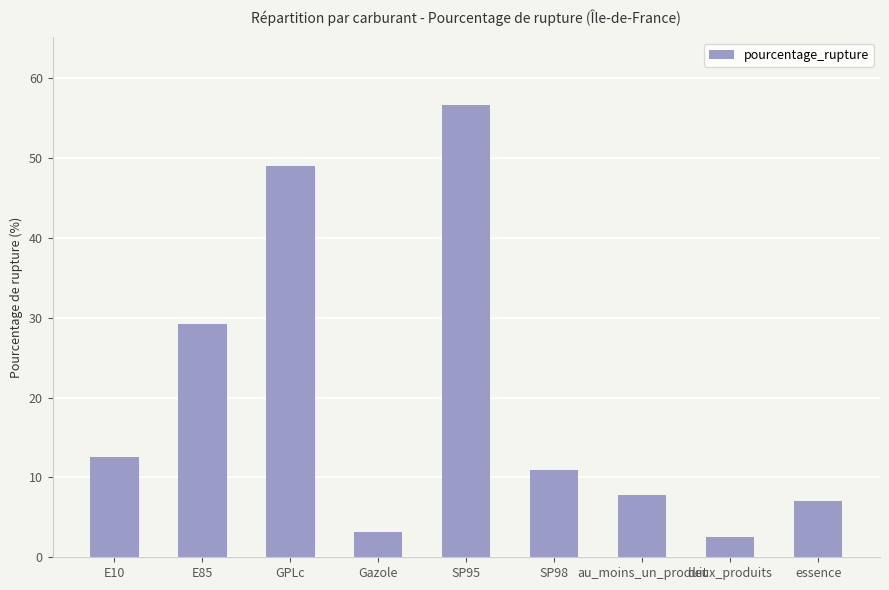

What is the value of the 4th bar from the left?

3.2